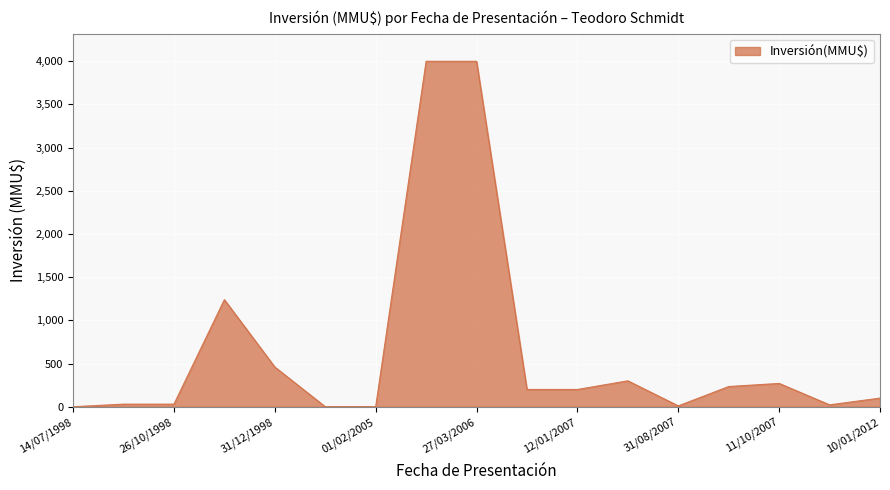

What is the difference between the maximum and minimum values?

4000